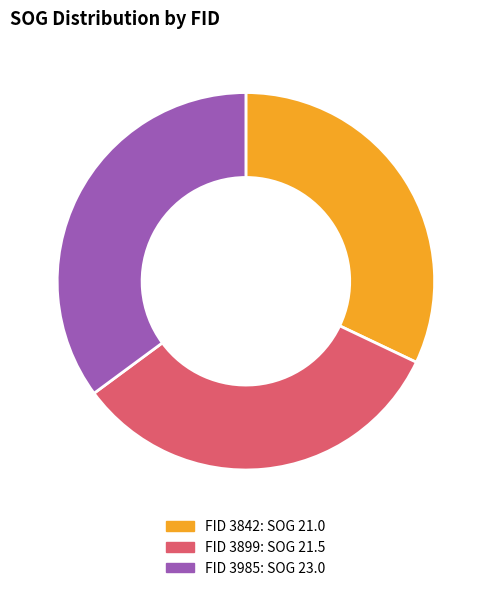

How many segments does this pie chart have?

3